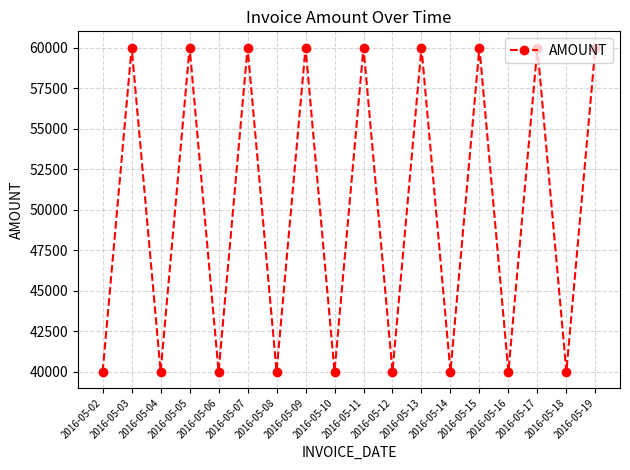

What is the maximum value shown in the chart?

60000